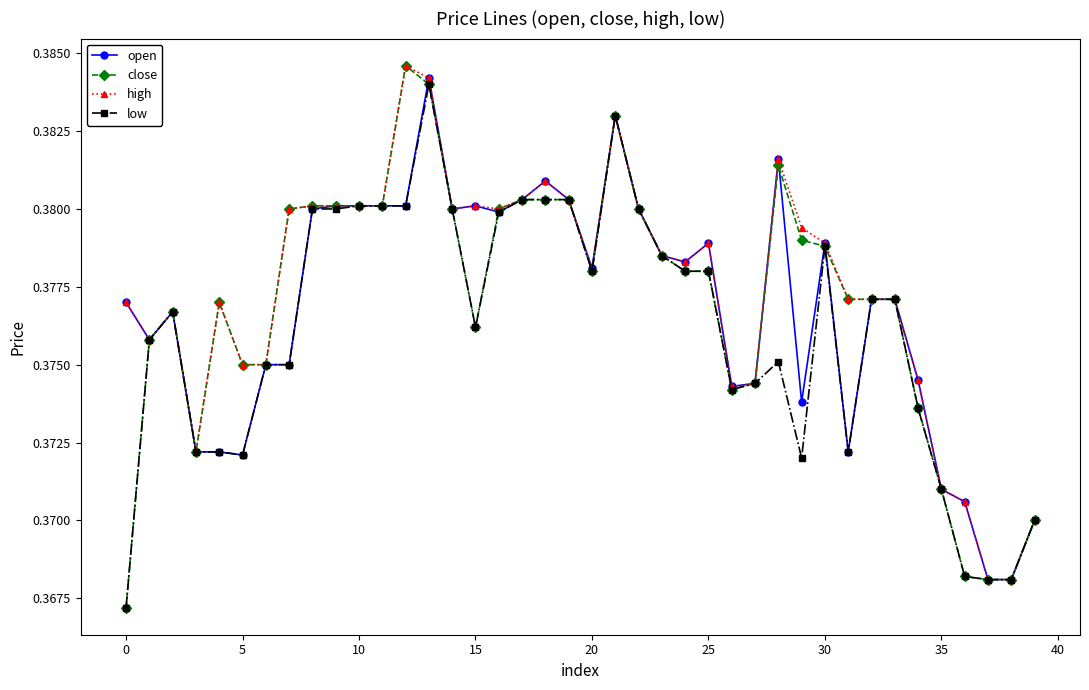

What is the sum of all high values?

15.1